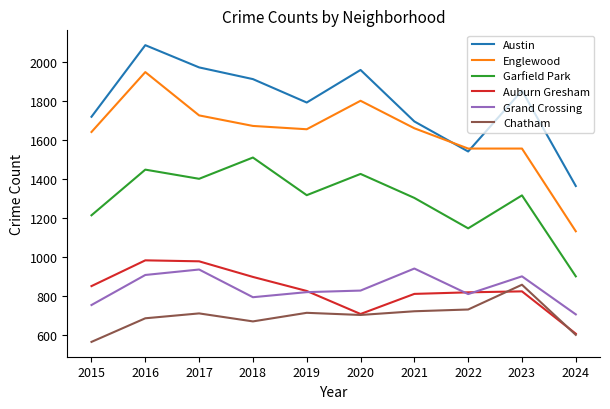

Is this an area chart (filled region under the line)?

No